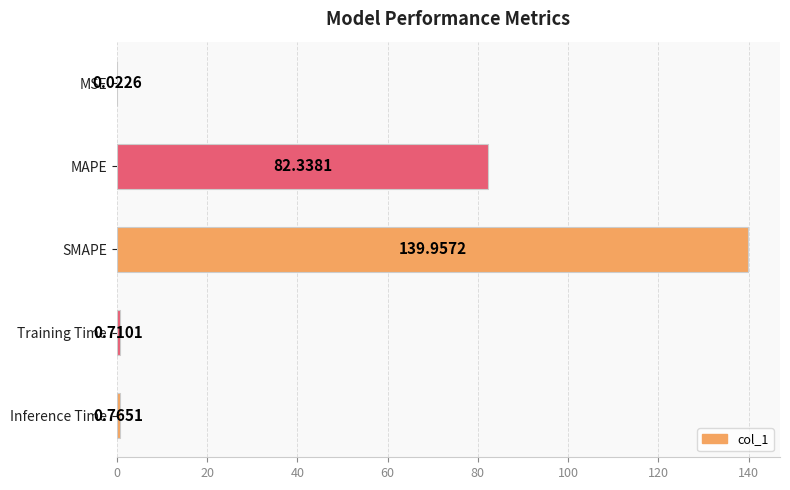

At which label is the value closest to 69?

MAPE